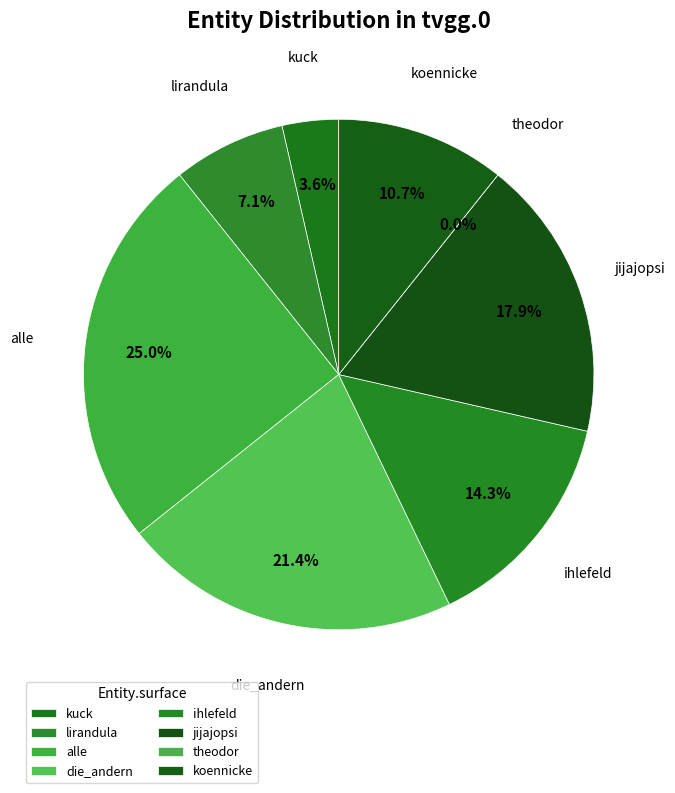

To the nearest percent, what percentage of the pie is koennicke?

11%